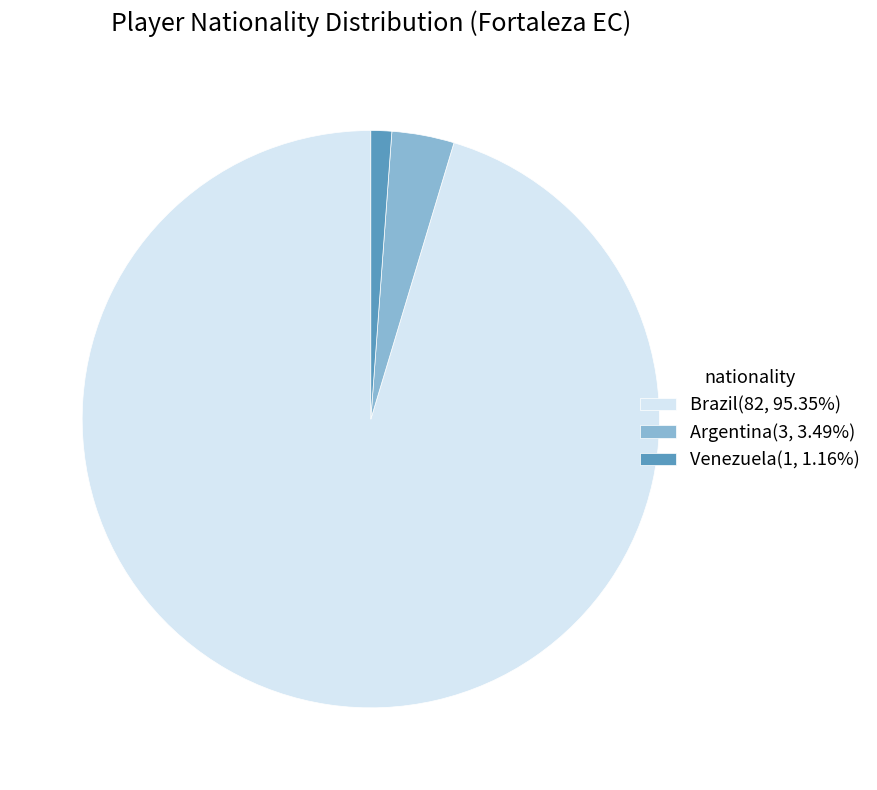

Do Brazil(82, 95.35%) and Venezuela(1, 1.16%) together represent more than half of the pie?

Yes